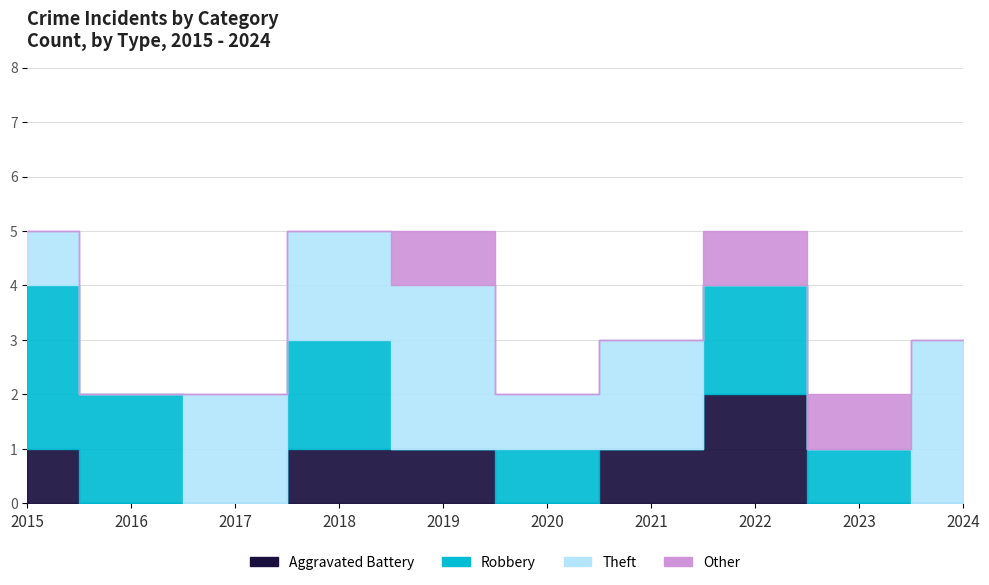

True or false: Robbery and Other cross at least once.

True